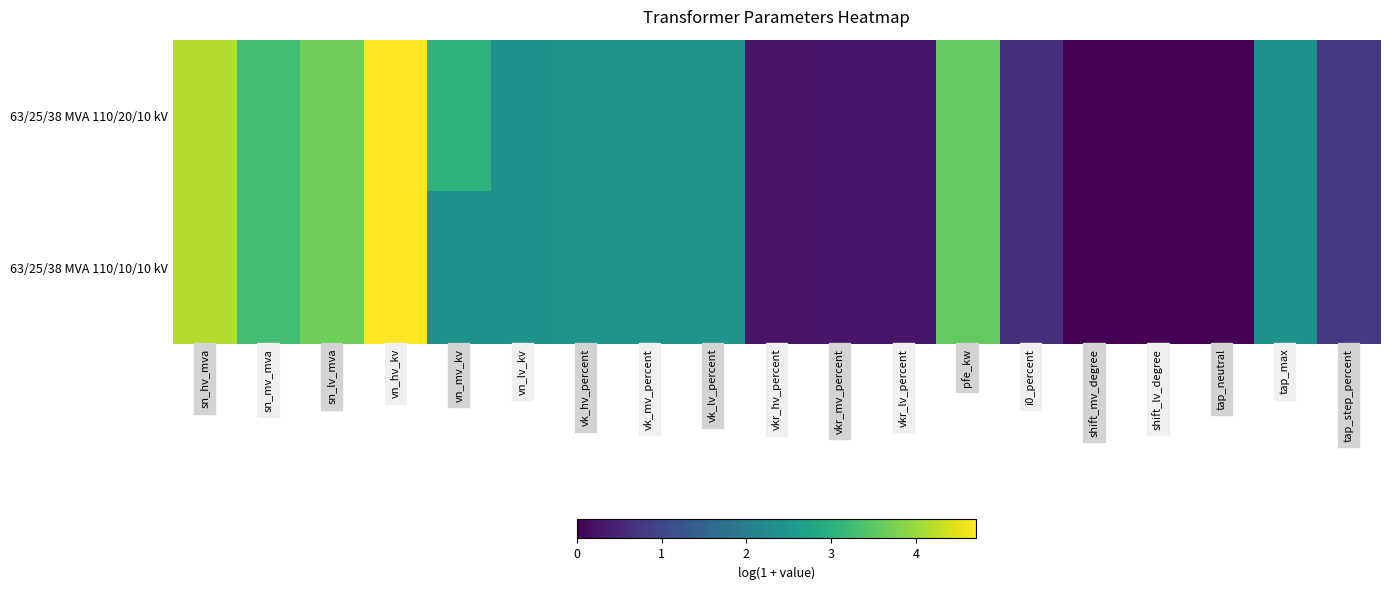

Between vkr_lv_percent and tap_step_percent, which is larger?

tap_step_percent